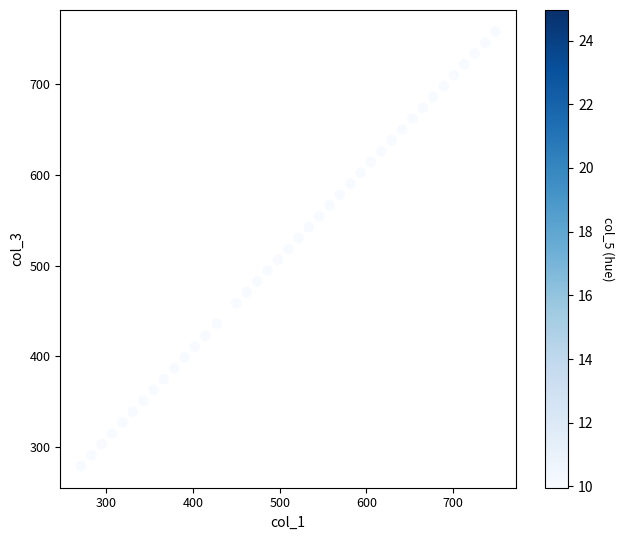

What is the range of X values (max minus min)?

478.2